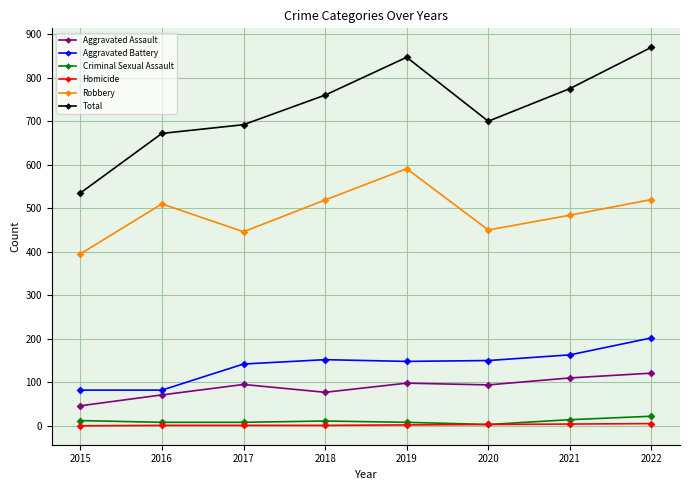

Where is the first local maximum for Robbery?

2016